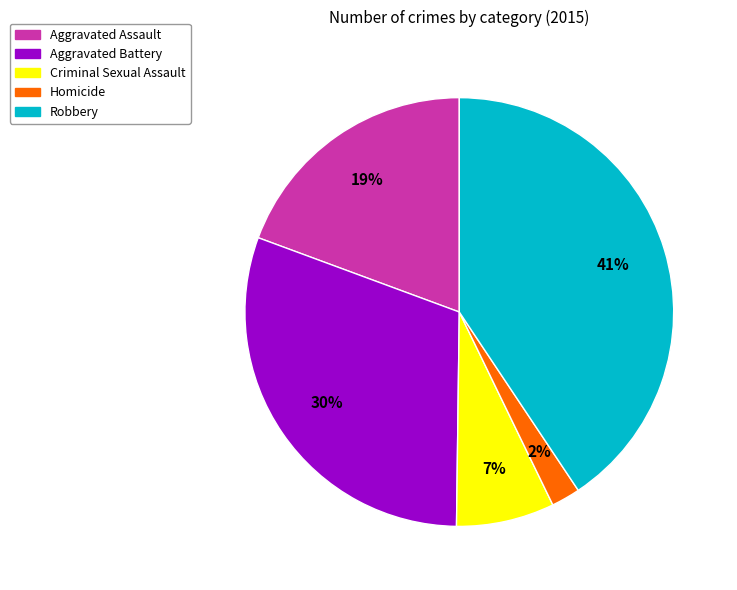

Between Aggravated Assault and Criminal Sexual Assault, which is larger?

Aggravated Assault